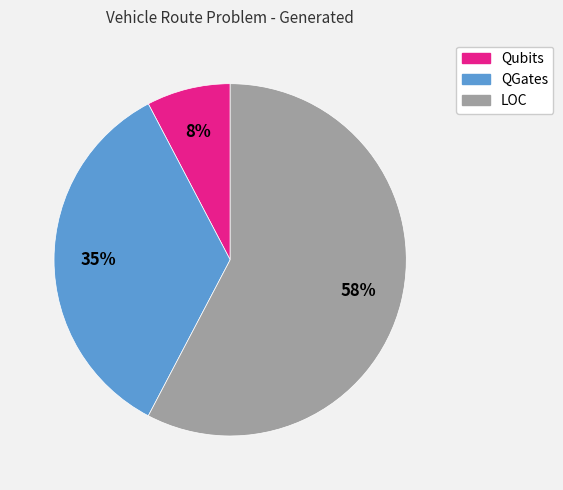

Is LOC the majority of the pie?

Yes